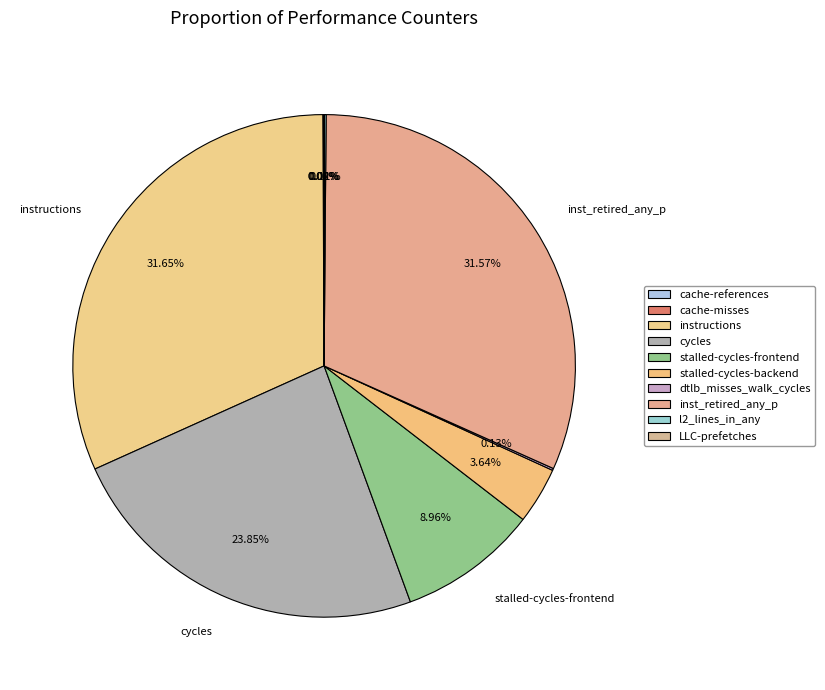

What is the smallest slice in the pie chart?

cache-misses